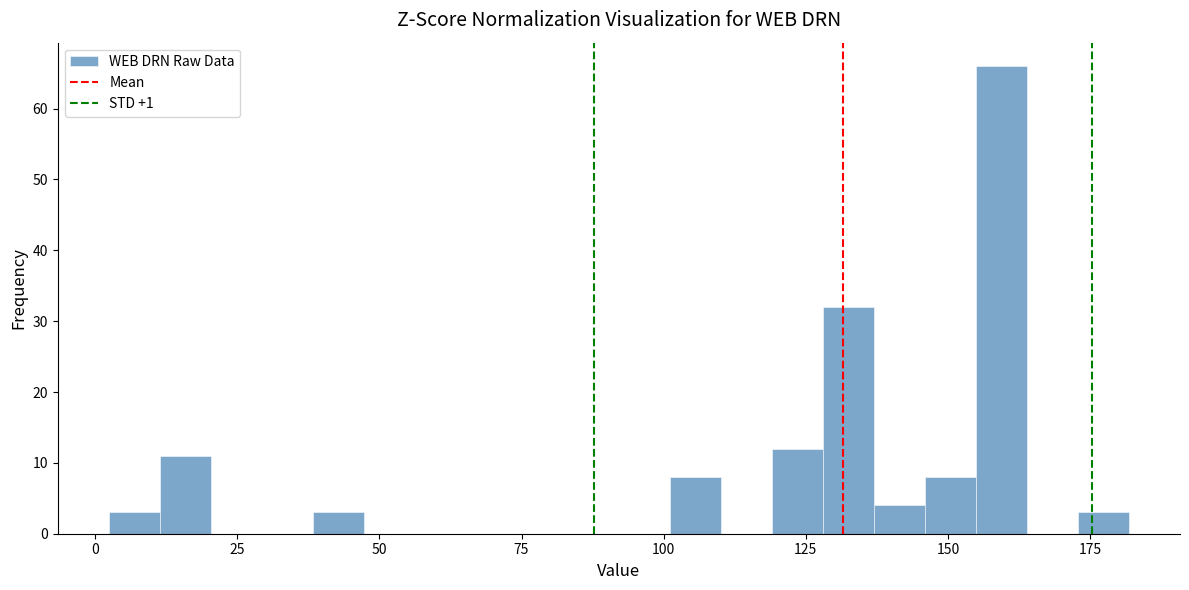

Read against the x-axis, roughly where is the centre of the tallest bar?

160